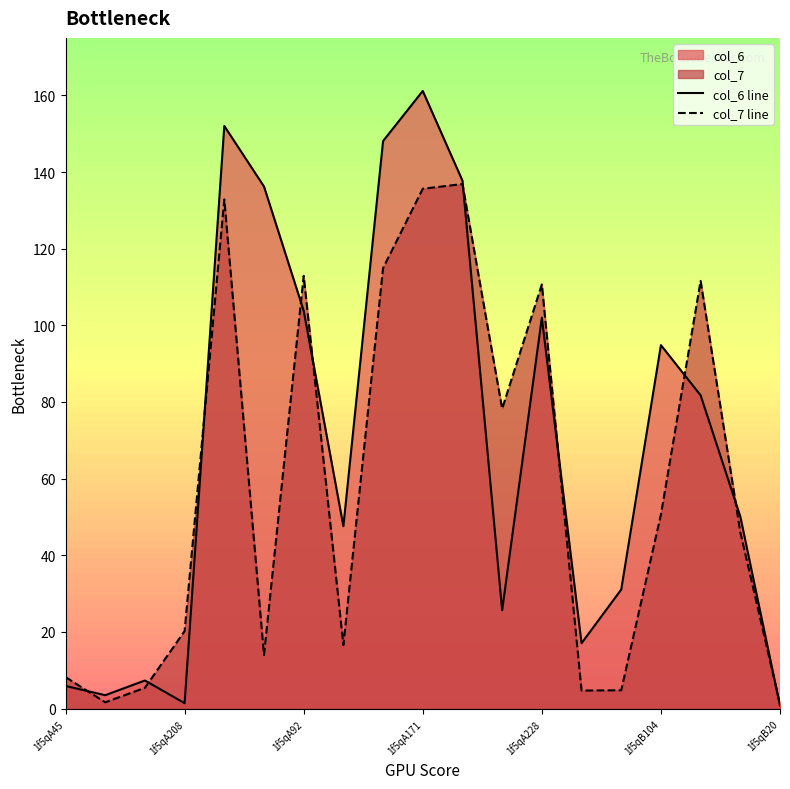

How many series are shown in this chart?

2